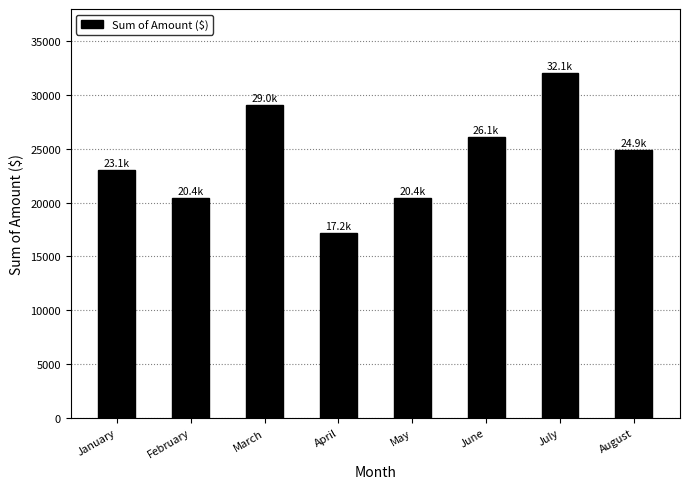

How many bars are there in total?

8